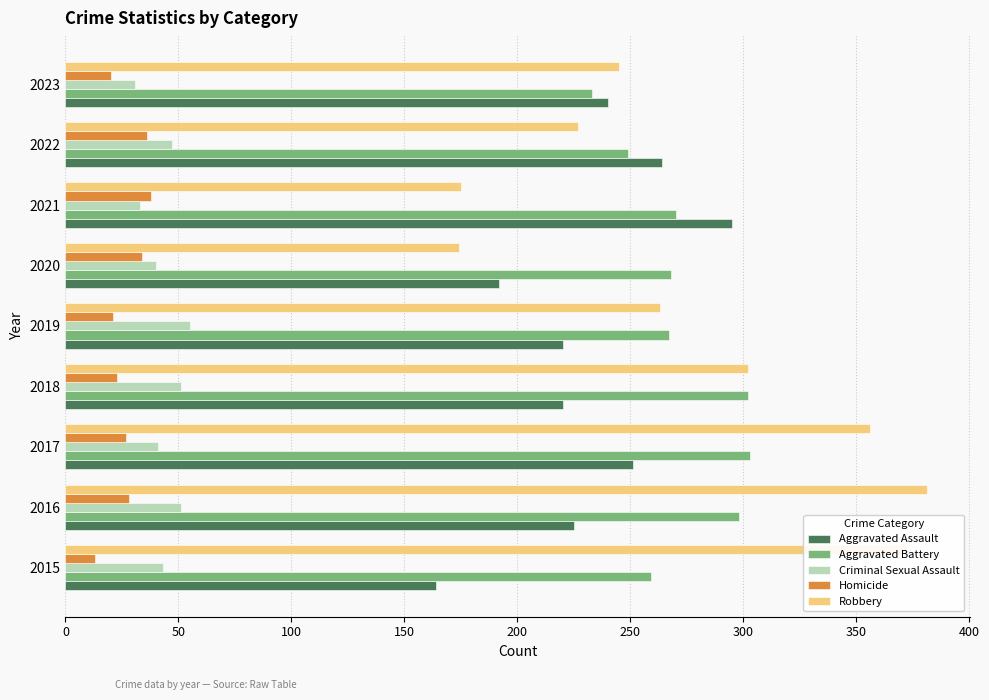

Is it true that Homicide equals 50 at 2020?

False